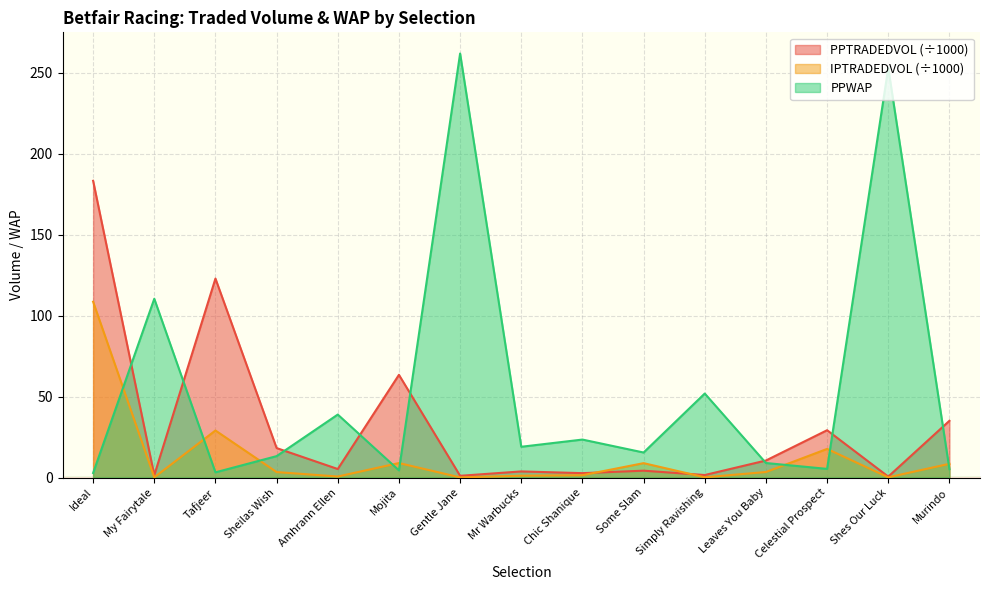

What is the label of the 8th point from the right?

Mr Warbucks